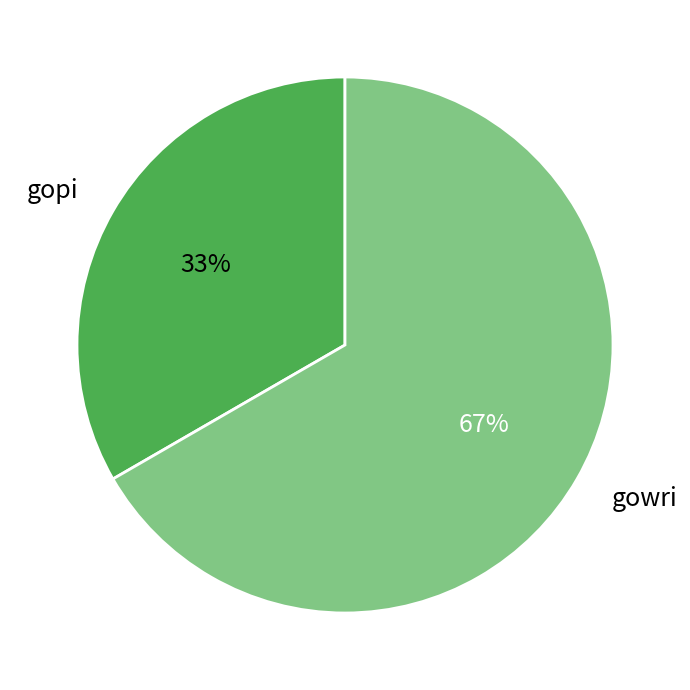

Between gopi and gowri, which is larger?

gowri